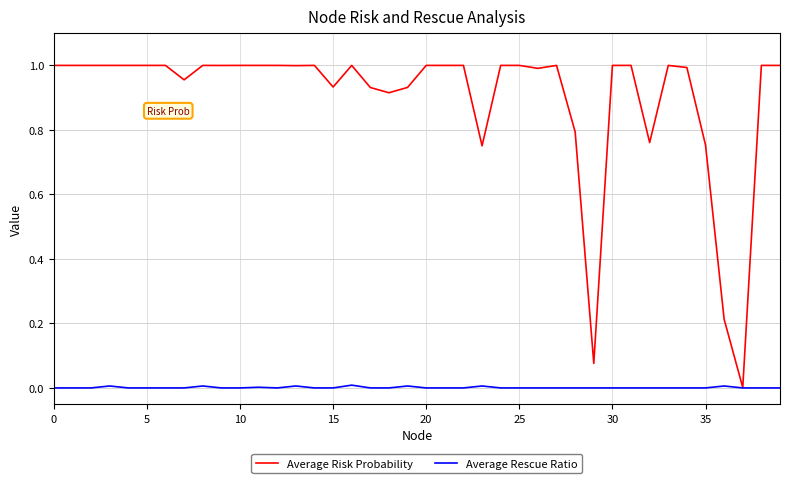

Which series has the largest total across all categories?

Average Risk Probability